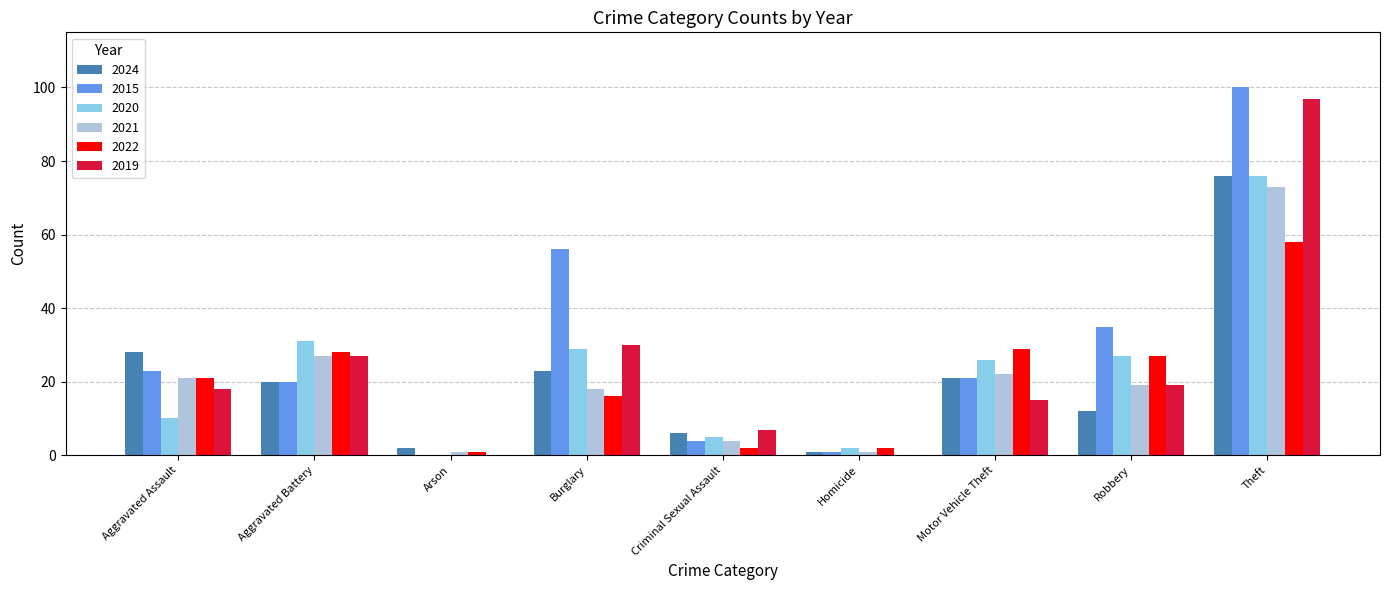

Where is 2019 nearest to the value 48?

Burglary